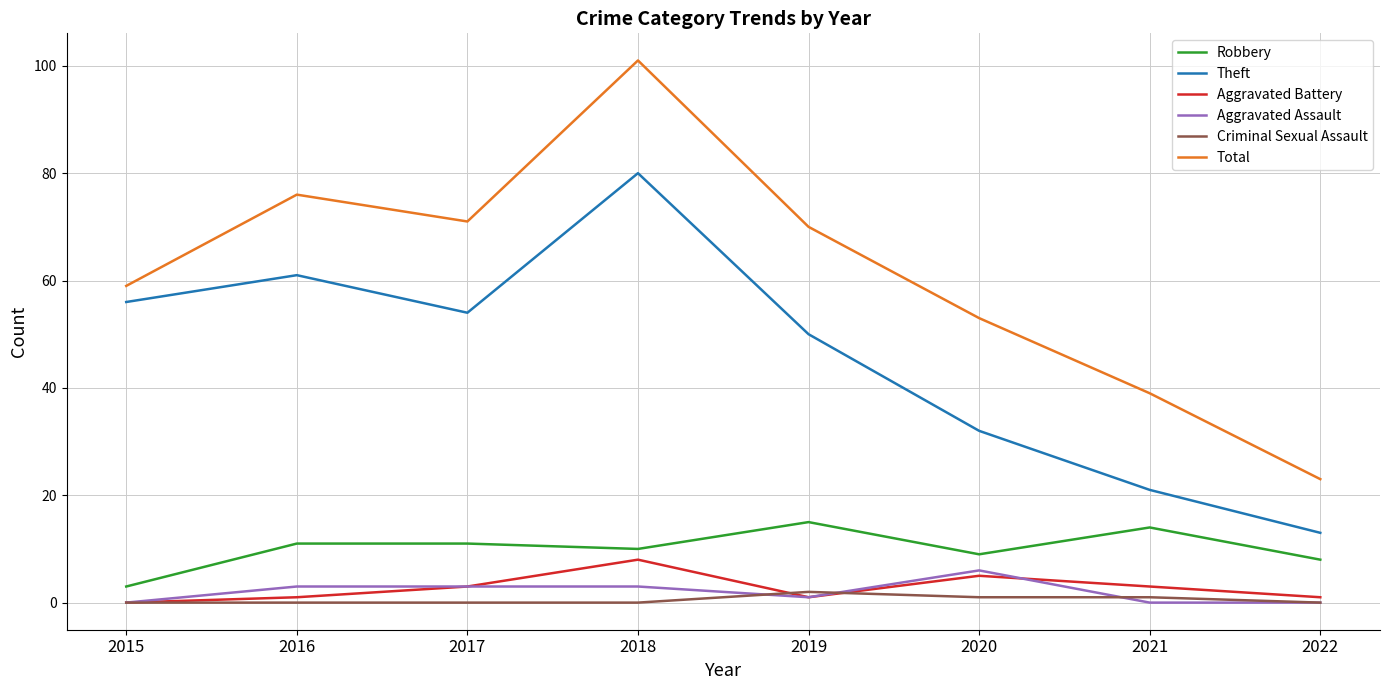

What is the average value of the Aggravated Battery series?

3